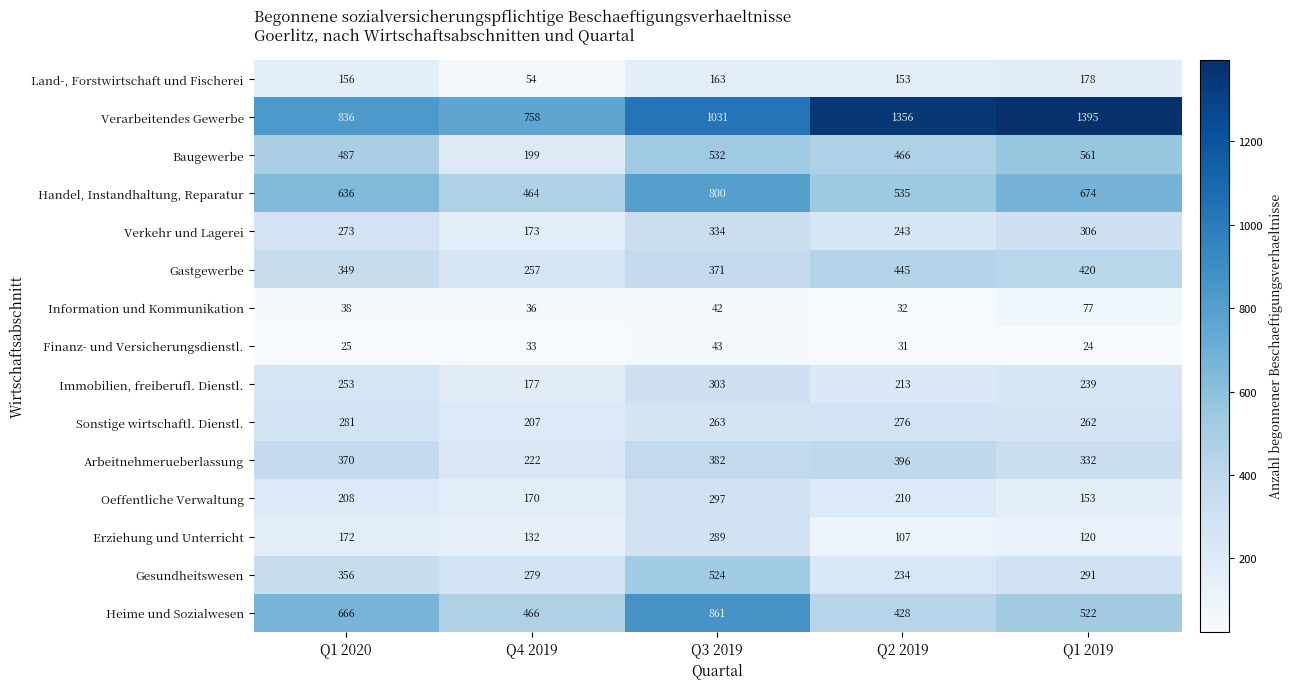

What is the difference between the highest and lowest values at Q2 2019?

1325